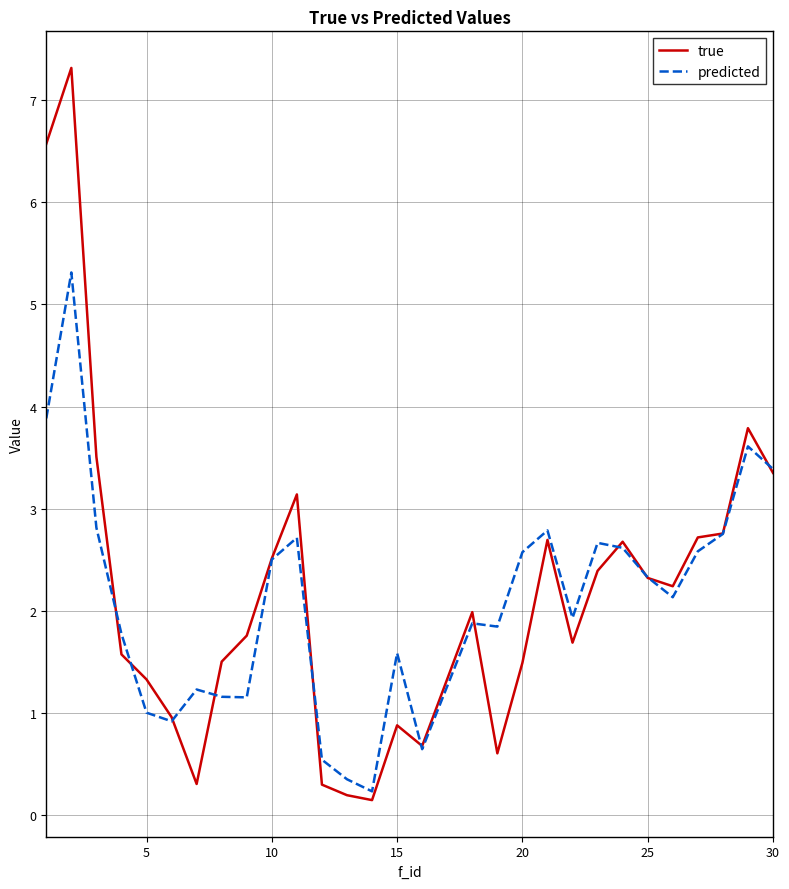

Does the chart have visible grid lines?

Yes